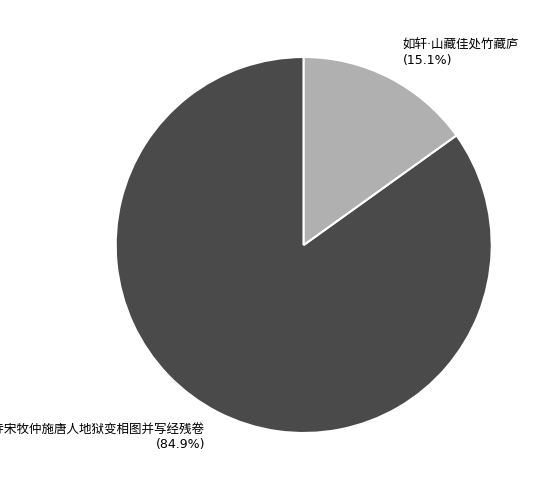

Does any single category account for the majority?

Yes